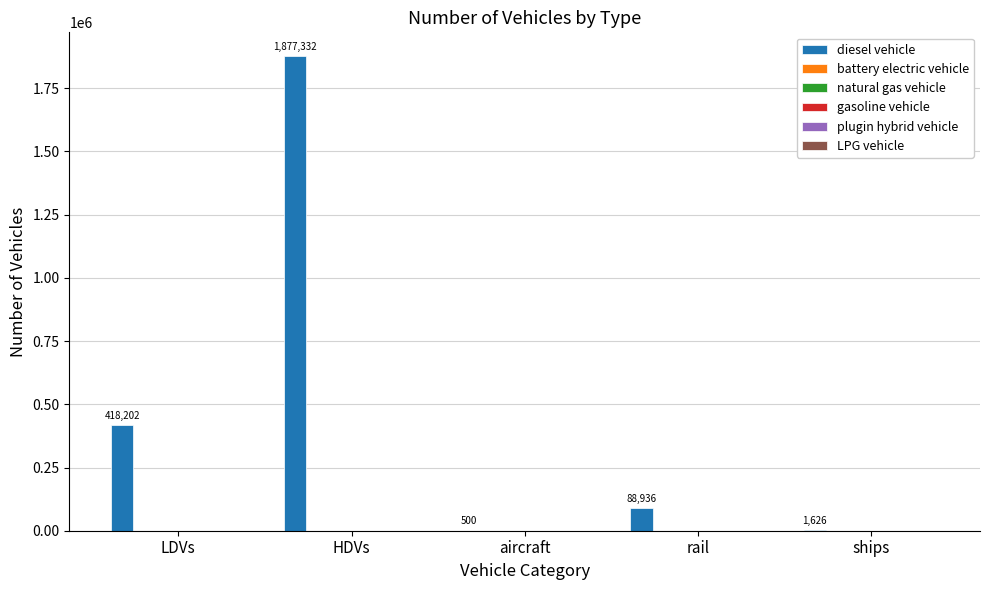

Are the bars horizontal?

No